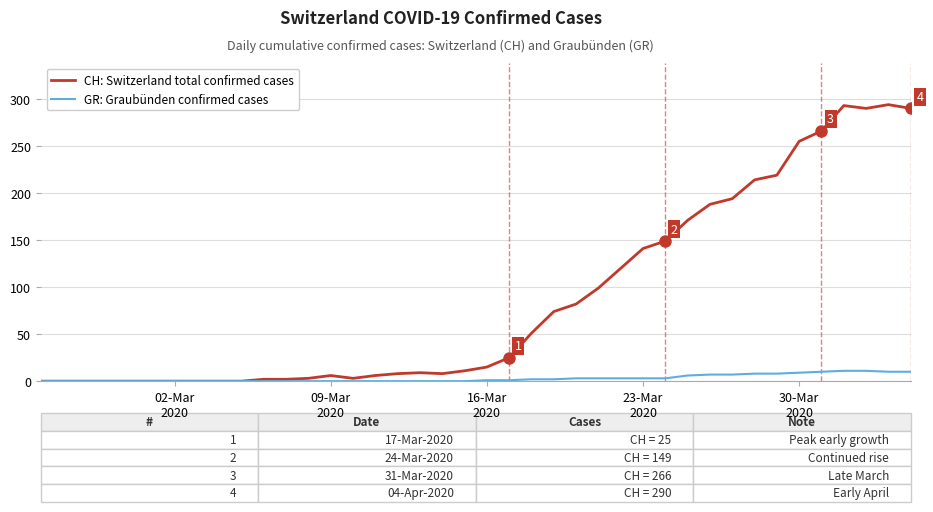

What is the difference between the second highest and second lowest values in the CH: Switzerland total confirmed cases series?

293